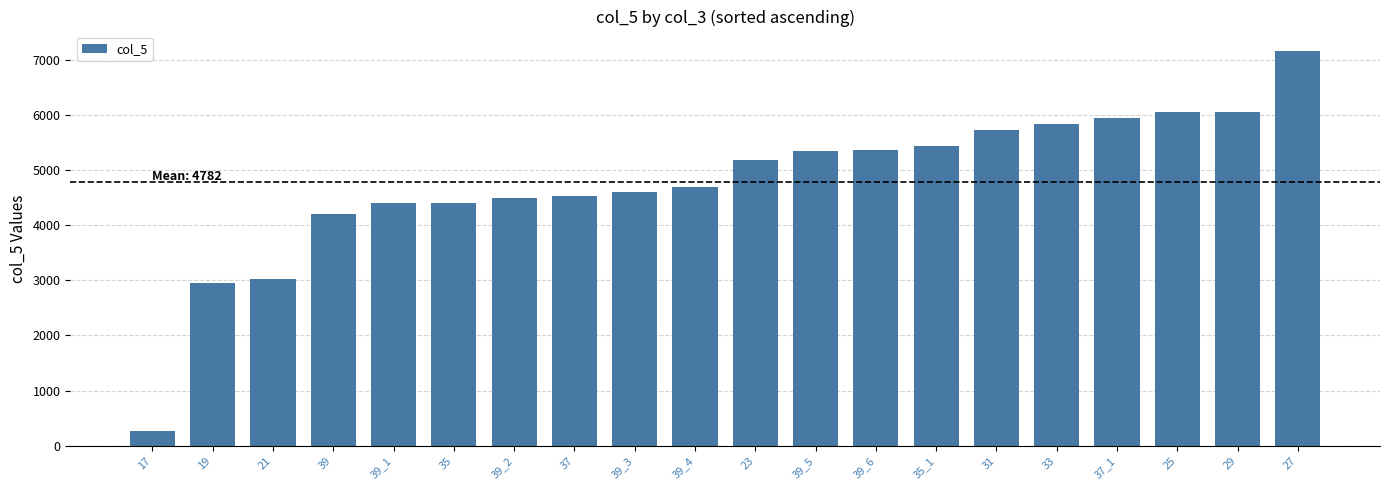

What is the difference between the maximum and second lowest values?

4205.9